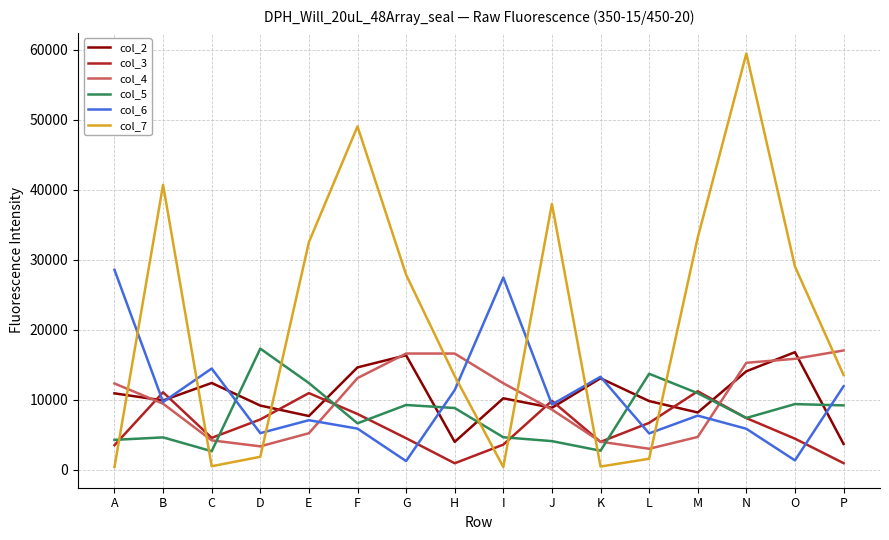

What is the total value across all series at M?

75877